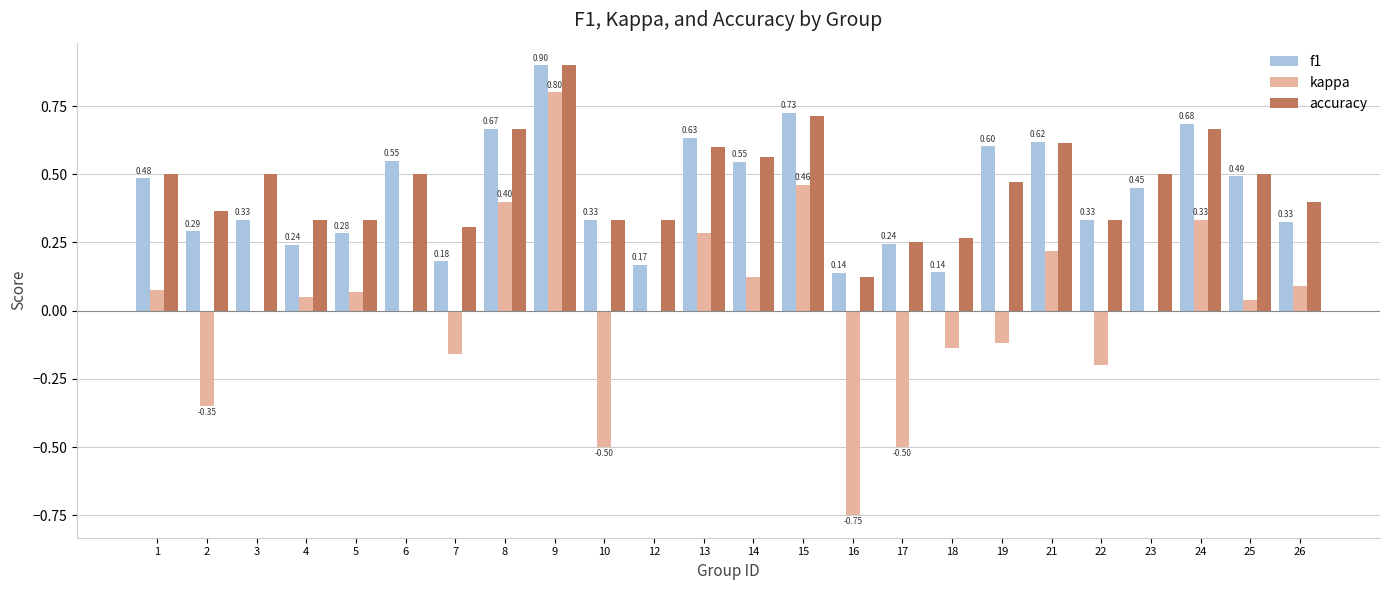

At which category is the sum across all series the highest?

9